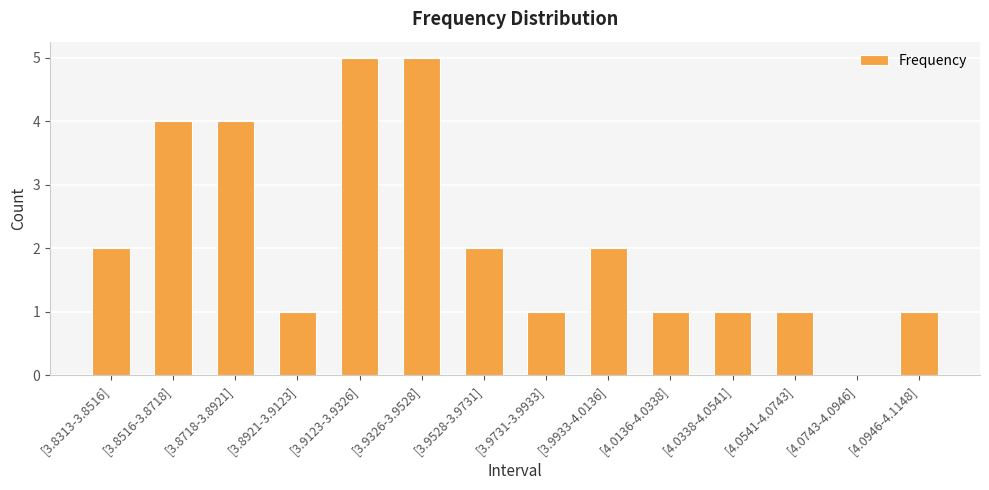

Approximately how many times larger is the value at [3.9933-4.0136] compared to [3.8516-3.8718]?

0.5